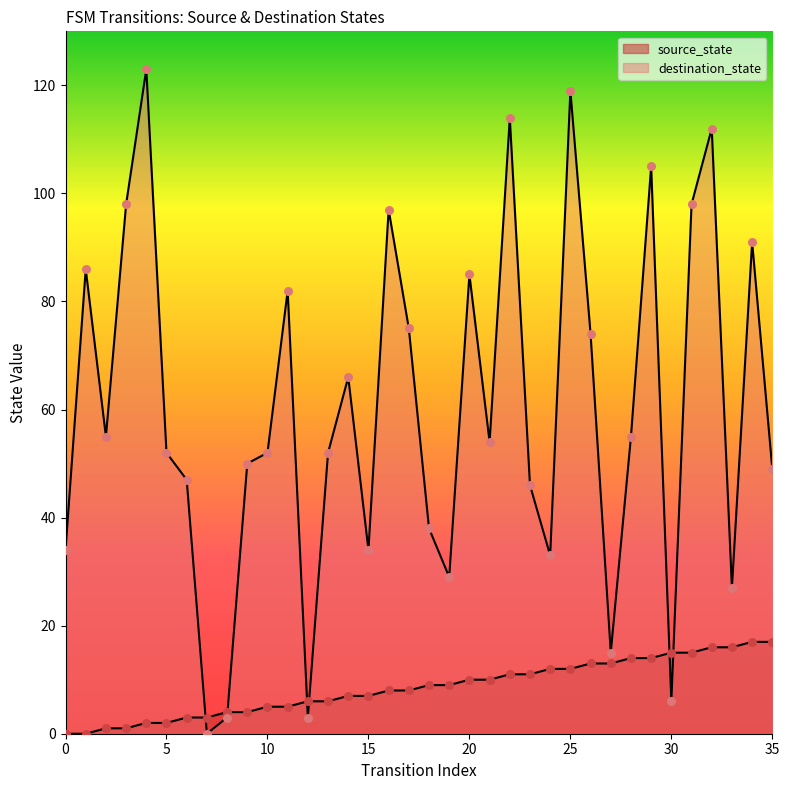

Which series has the widest spread of Y values?

destination_state